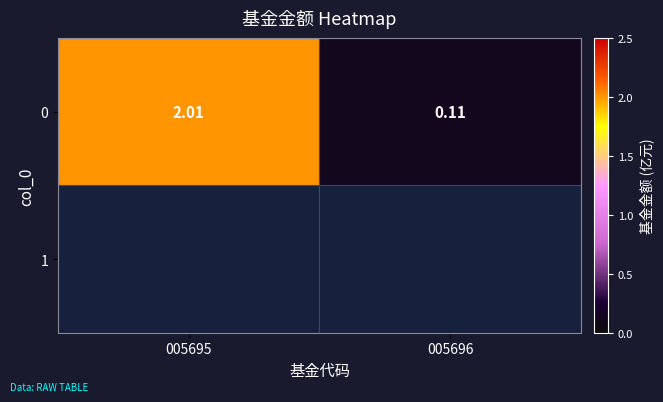

The value at 005695 is 2.0. True or false?

True